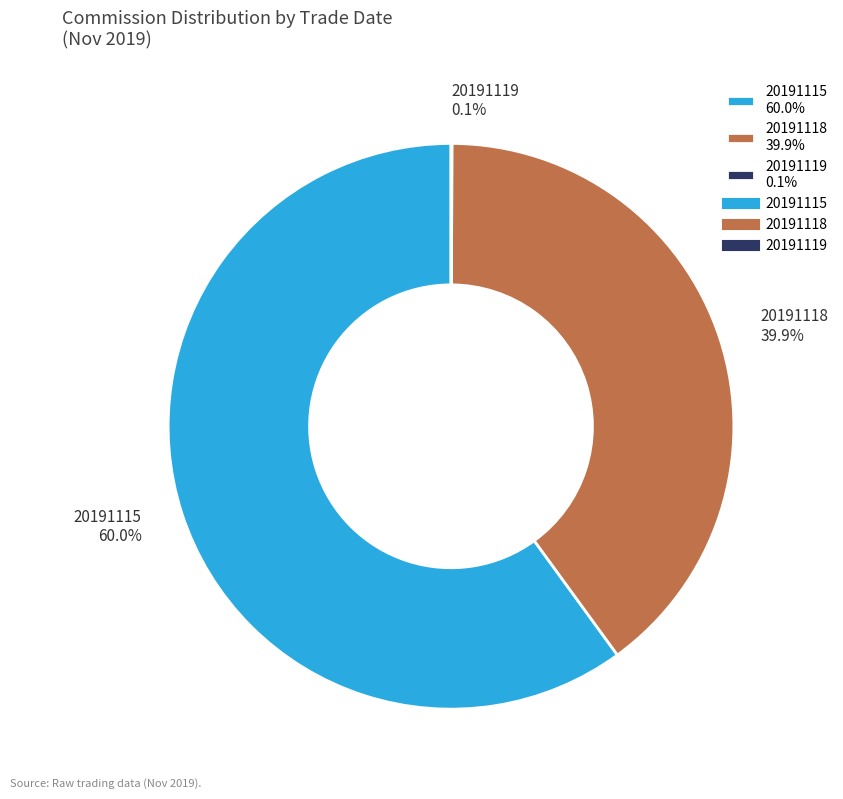

Do 20191118 39.9% and 20191115 60.0% together represent more than half of the pie?

Yes